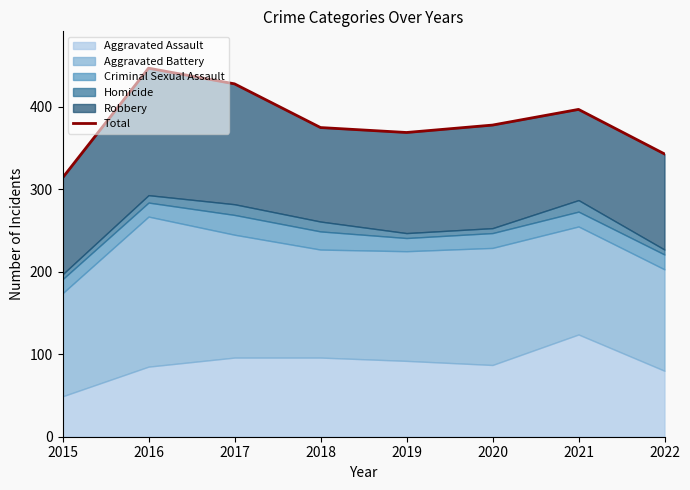

The value at 2015 is 201. True or false?

False